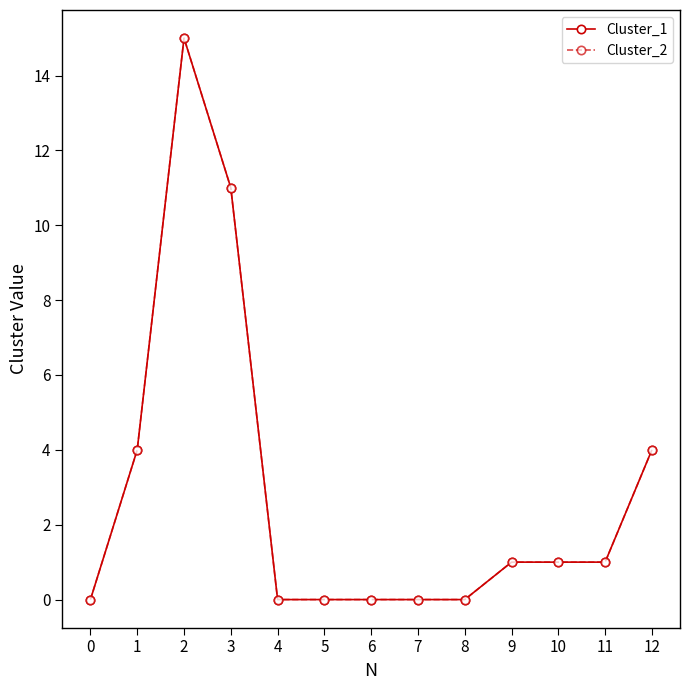

True or false: Cluster_1 and Cluster_2 intersect in this chart.

False